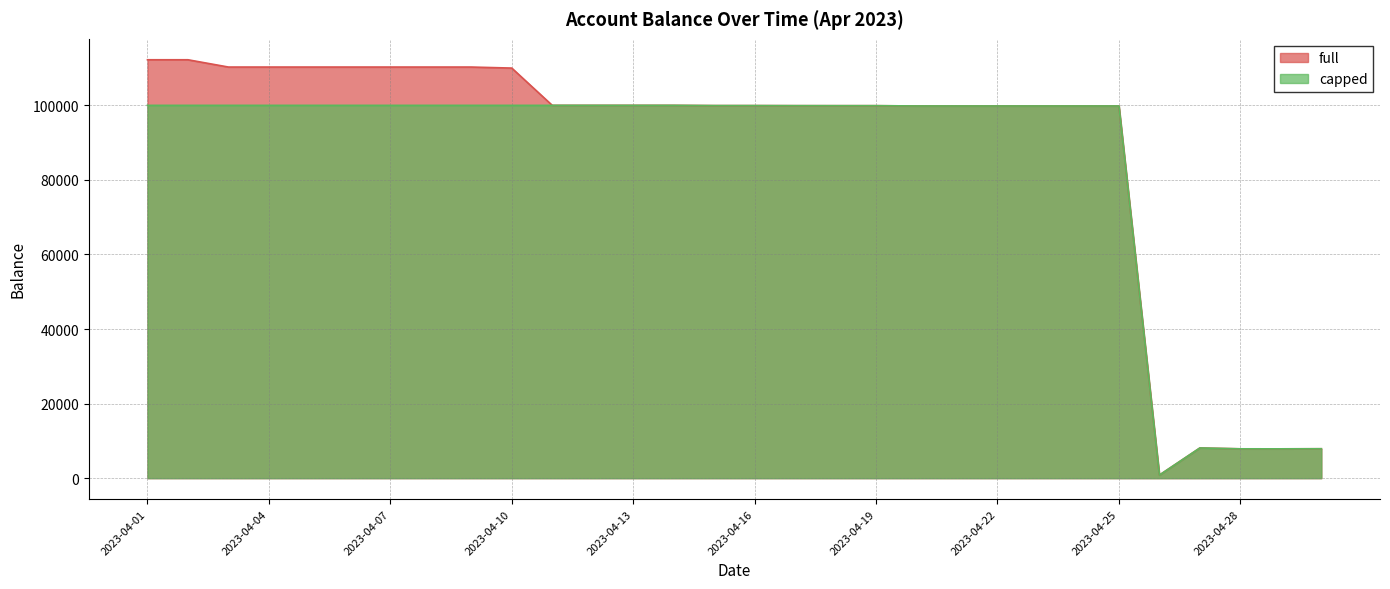

Which series has the widest spread of values?

full